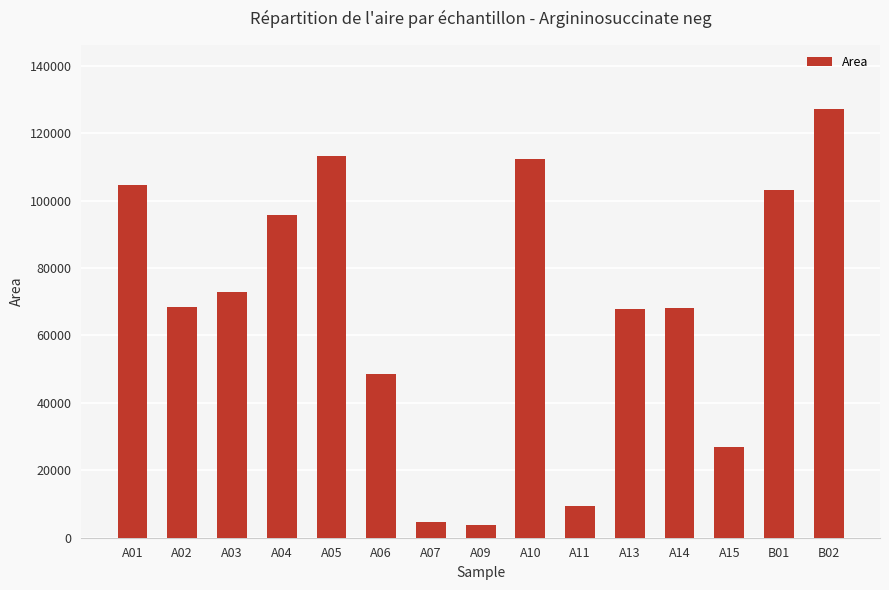

How many bars are there in total?

15